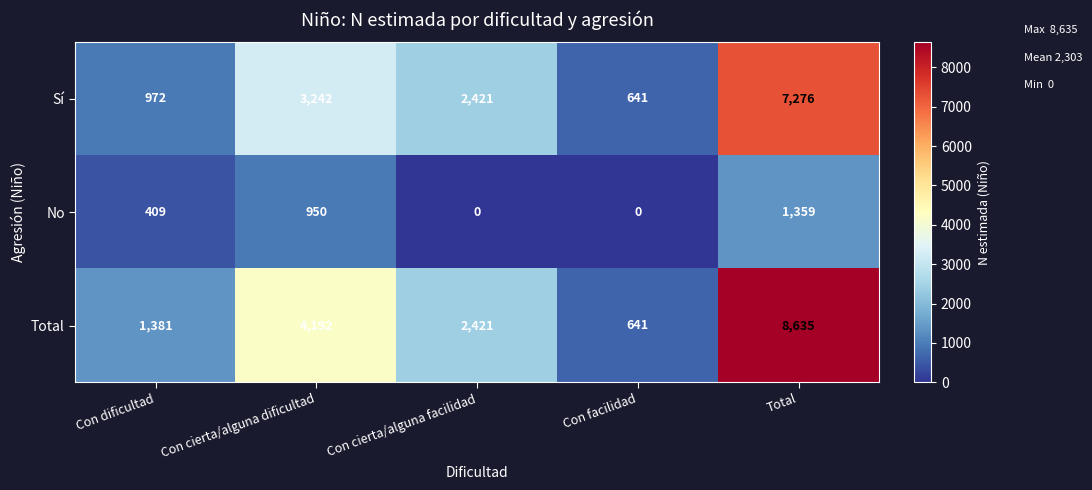

At which label is No closest to 679?

Con dificultad